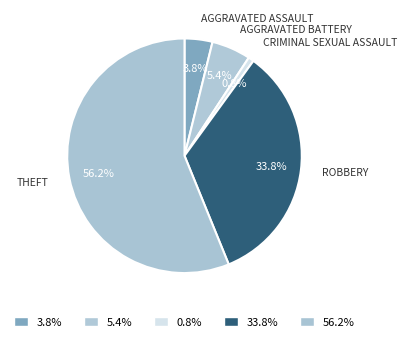

Count the number of slices in the pie.

5